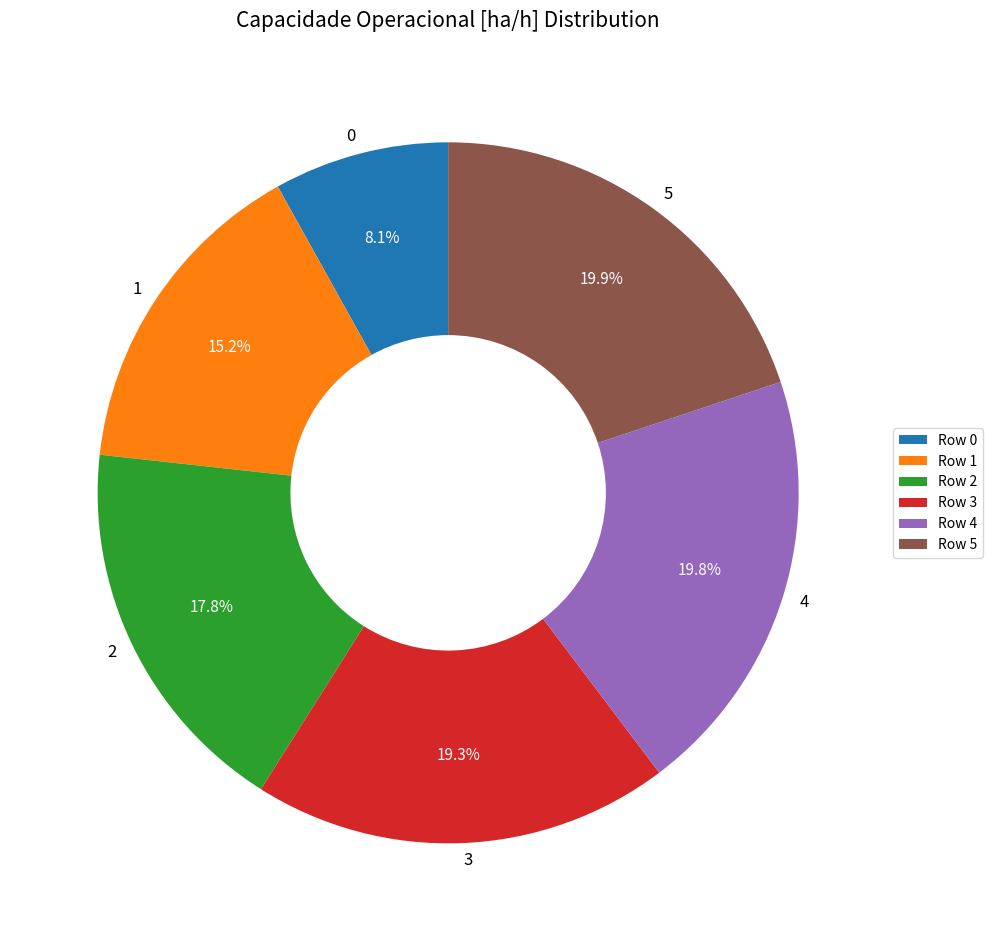

To the nearest percent, what portion does 4 represent?

20%